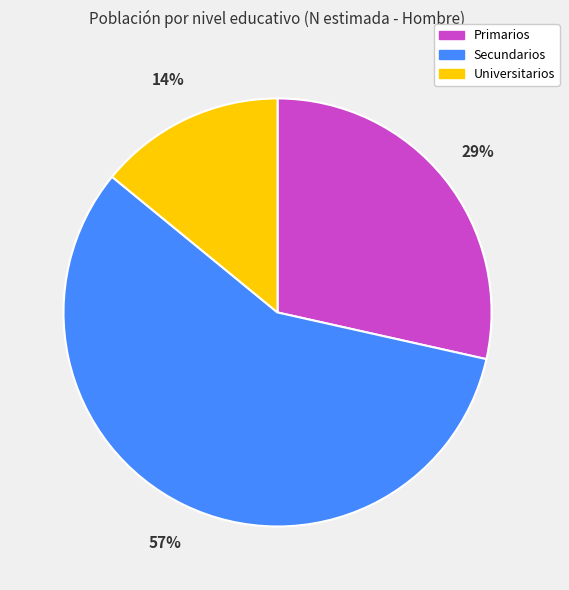

Count the number of slices in the pie.

3